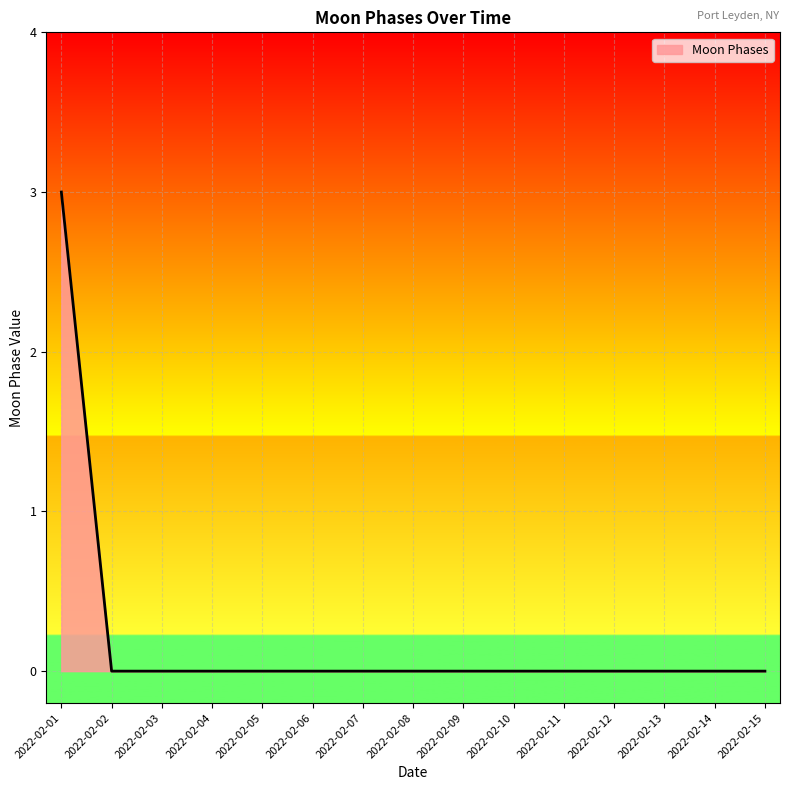

Which has a higher value, 2022-02-01 or 2022-02-11?

2022-02-01